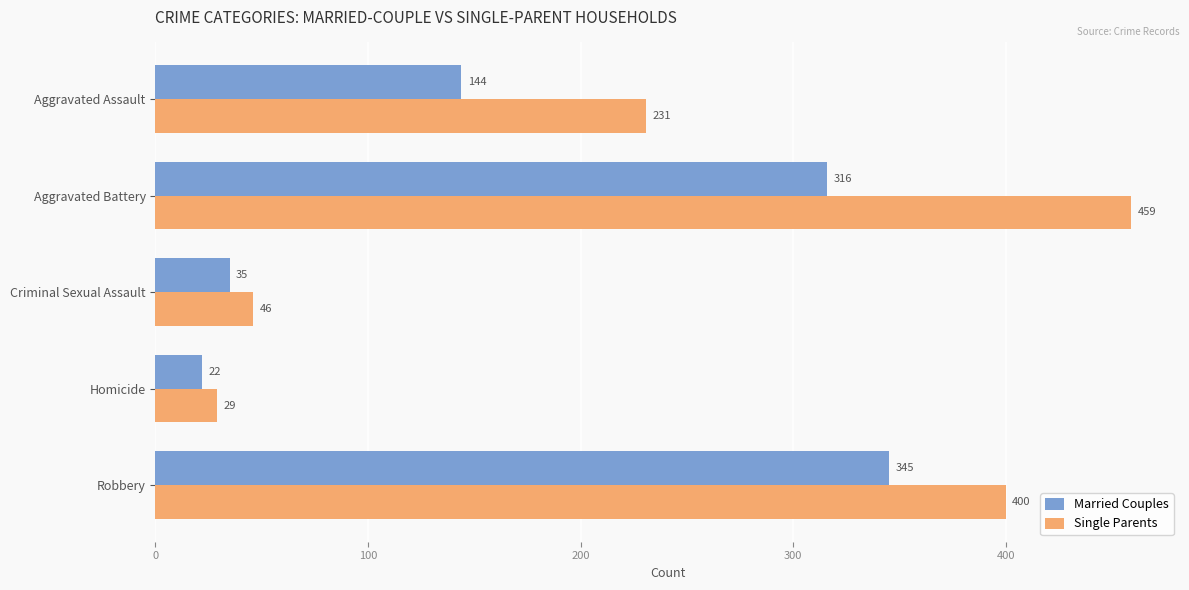

List the labels in order of Married Couples value, largest first.

Robbery, Aggravated Battery, Aggravated Assault, Criminal Sexual Assault, Homicide